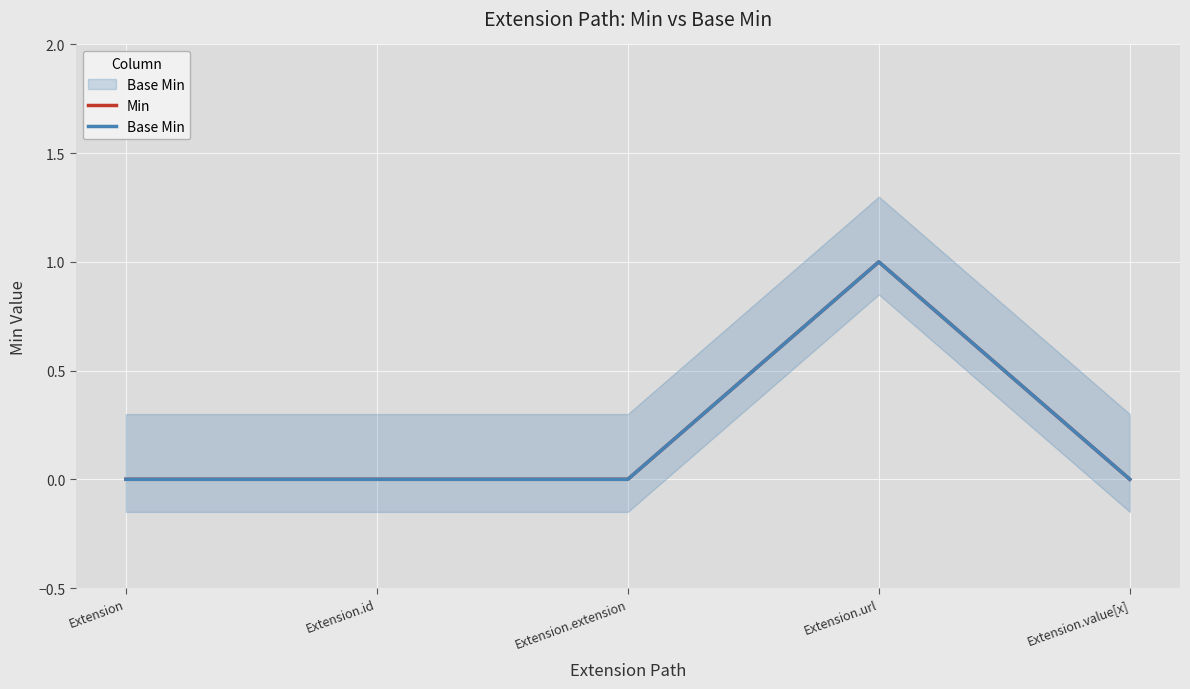

What are all the series names shown in the legend?

Min, Base Min